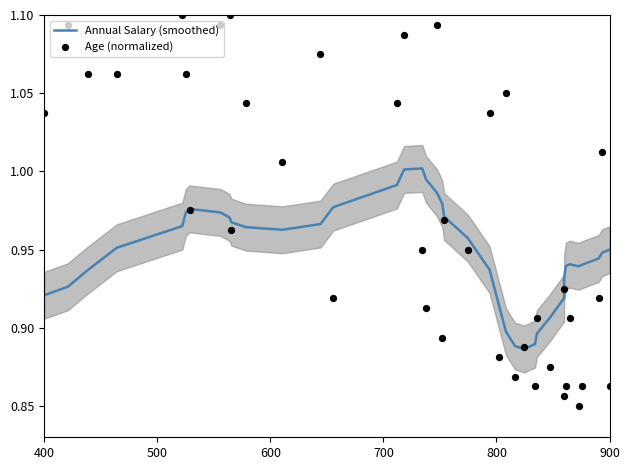

Which series has the largest total across all categories?

Age (normalized)